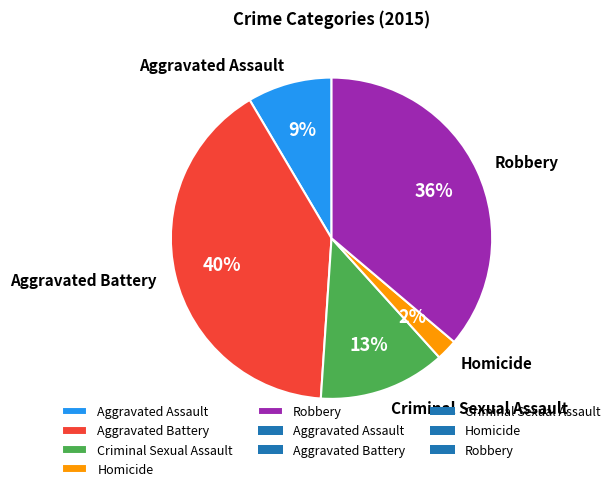

Is it true that Criminal Sexual Assault is 1% of the pie?

False